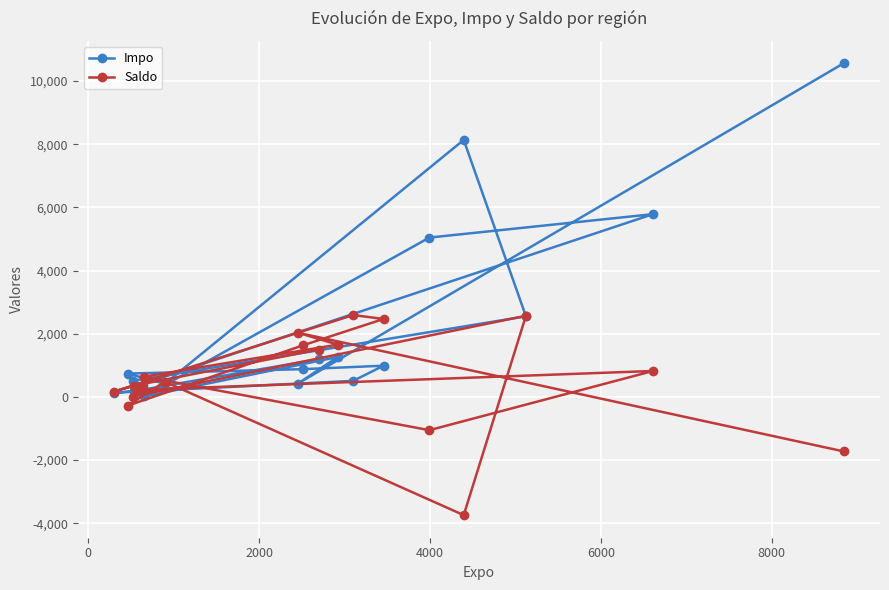

Which series has the largest total across all categories?

Impo